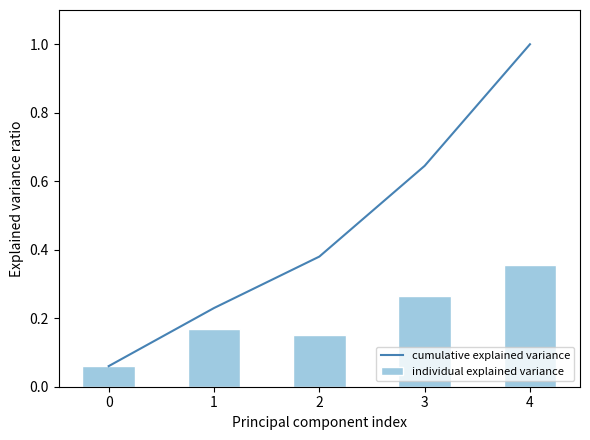

What are all the series names shown in the legend?

cumulative explained variance, individual explained variance